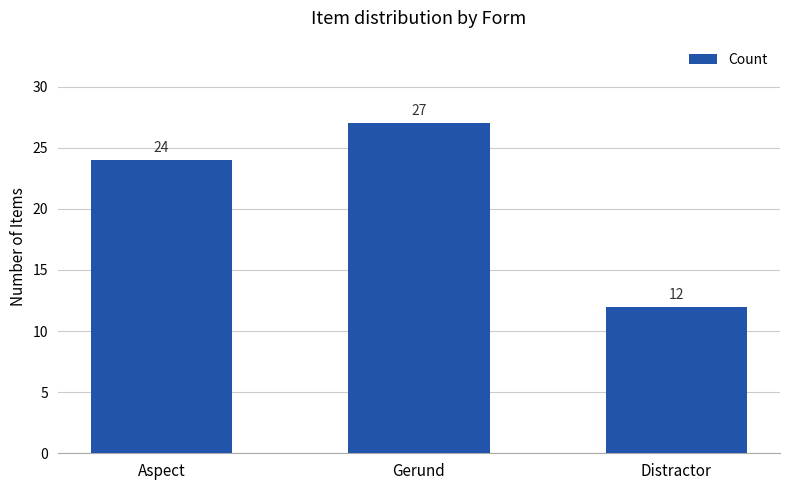

Reading left to right, list all the values displayed in this chart.

Aspect=24	Gerund=27	Distractor=12